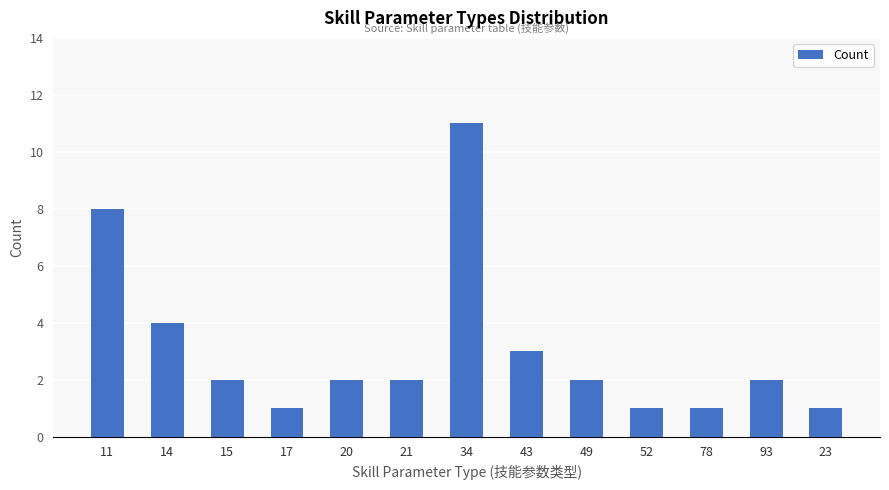

What is the ratio of the value at 17 to the value at 23?

1.0